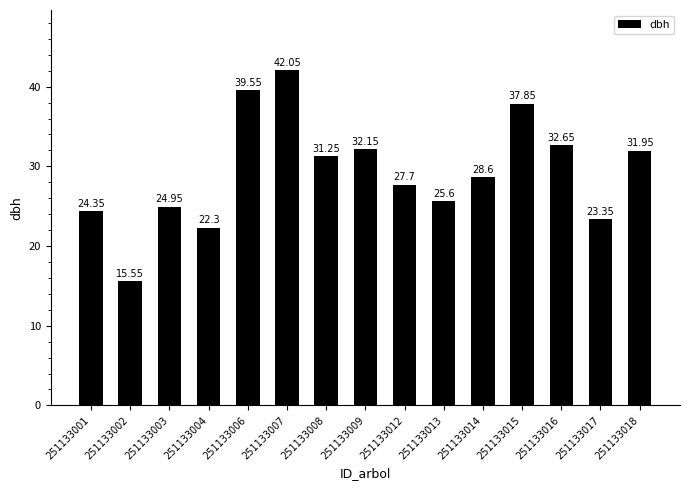

What is the difference between the maximum and minimum values?

26.5